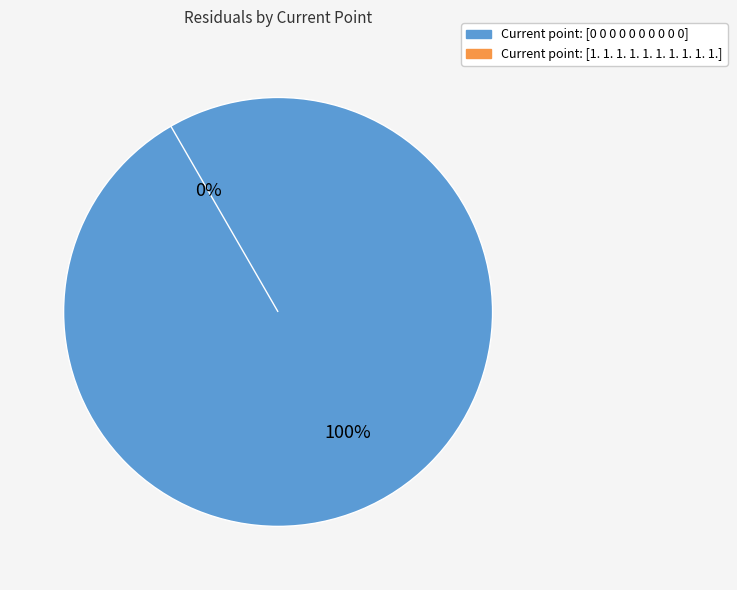

Is [0 0 0 0 0 0 0 0 0 0] the majority of the pie?

Yes